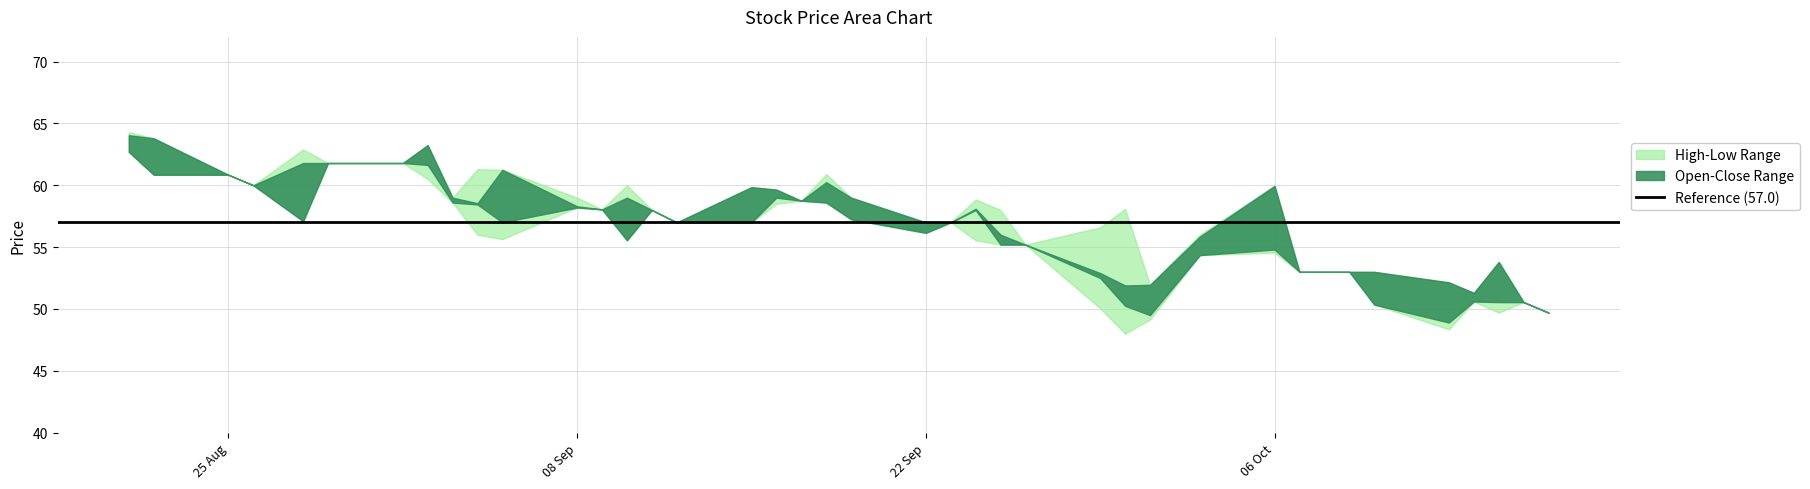

Rank the series by their maximum value, from highest to lowest.

High, Close, Open, Low